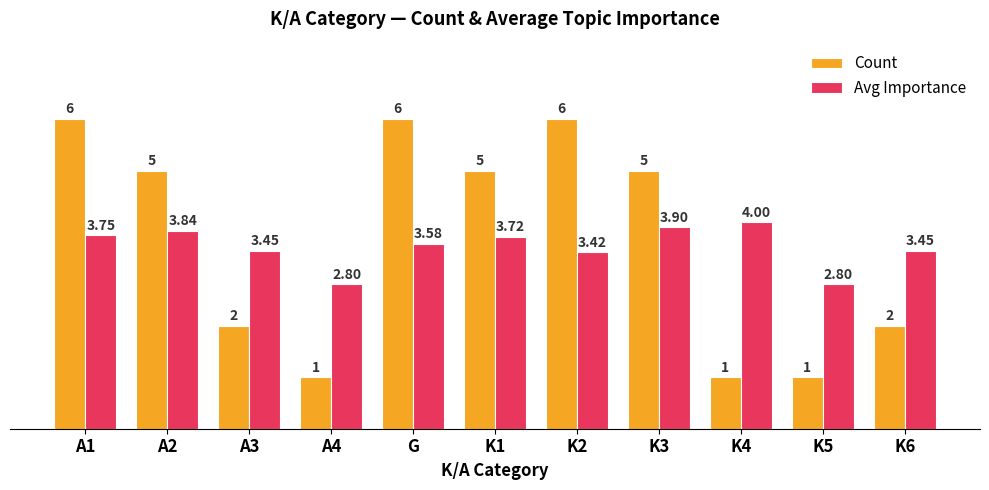

Is the value of Avg Importance at A2 greater than the value of Count at K1?

No